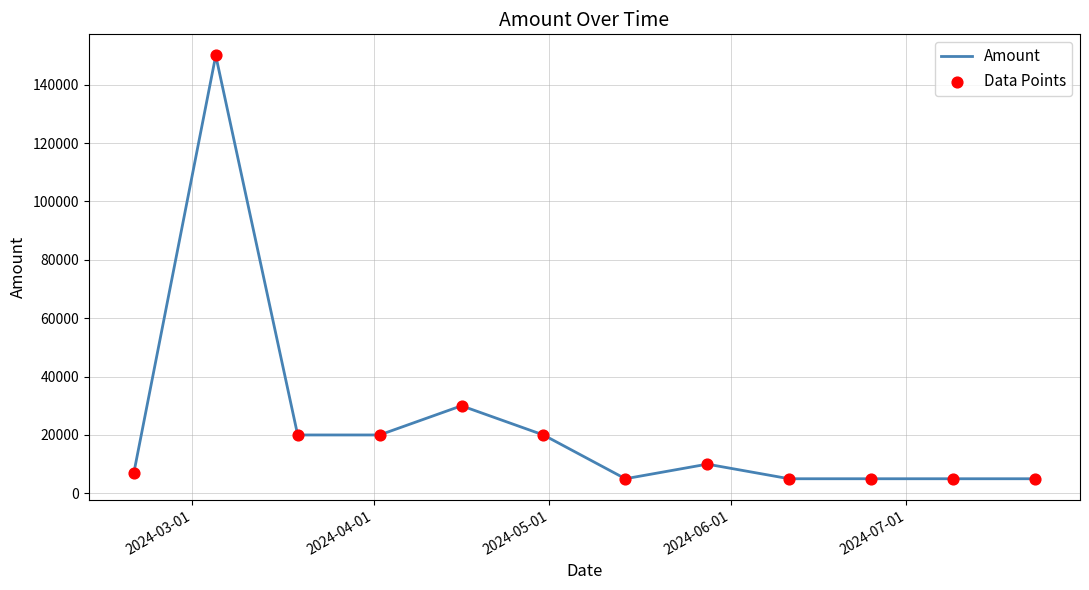

What is the maximum value shown in the chart?

150000